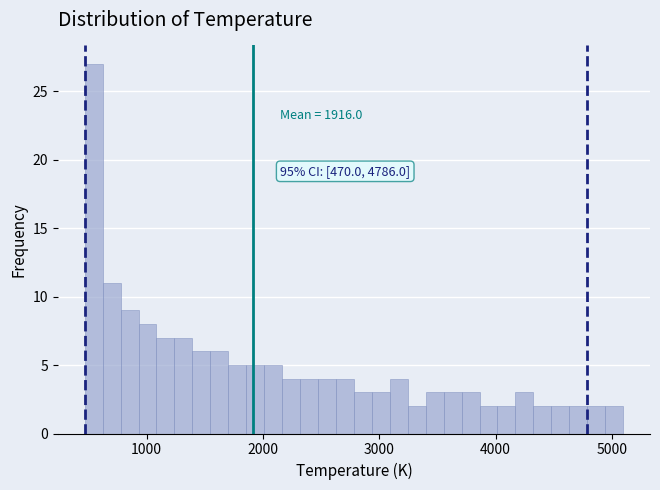

Around what value on the x-axis is the tallest bar? Give the approximate position of its centre, as read against the axis.

500